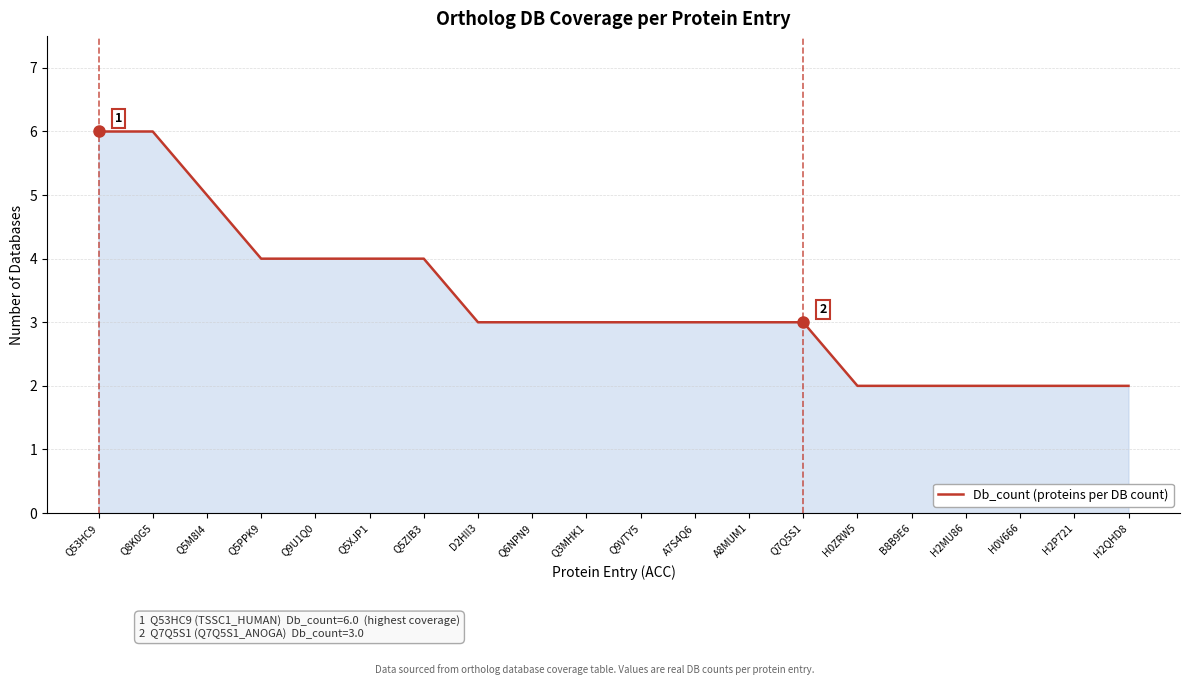

True or false: the data shows 4 at Q7Q5S1.

False